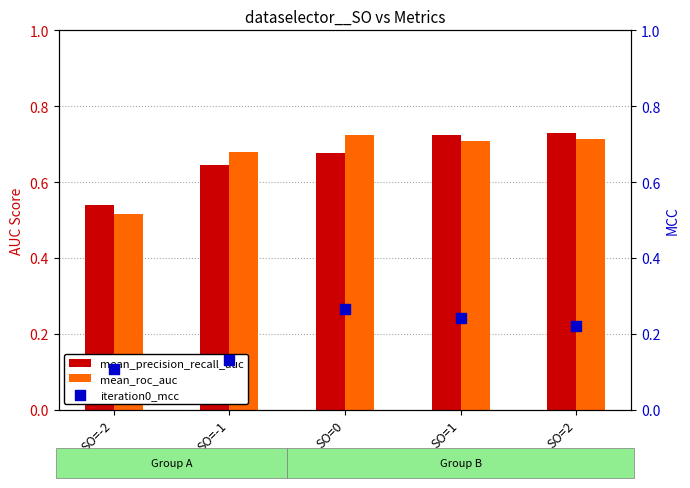

At how many categories does at least one series exceed 0?

5